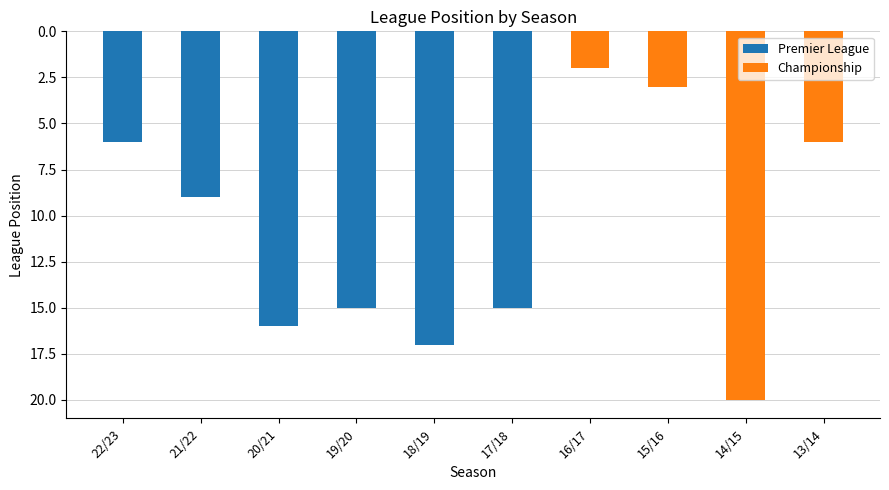

What is the total value across all series at 18/19?

17